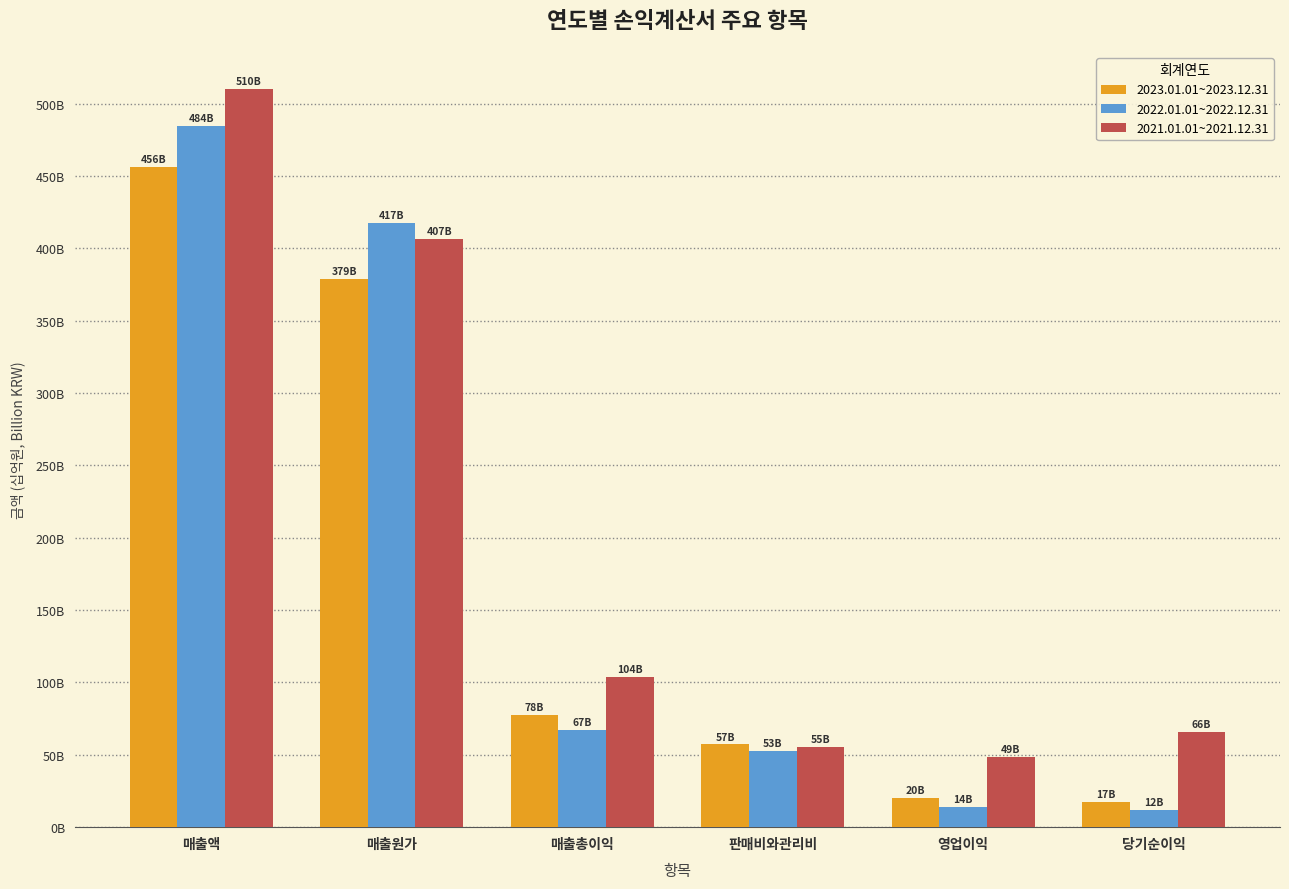

The value of 2022.01.01~2022.12.31 at 영업이익 is 14.0. True or false?

True